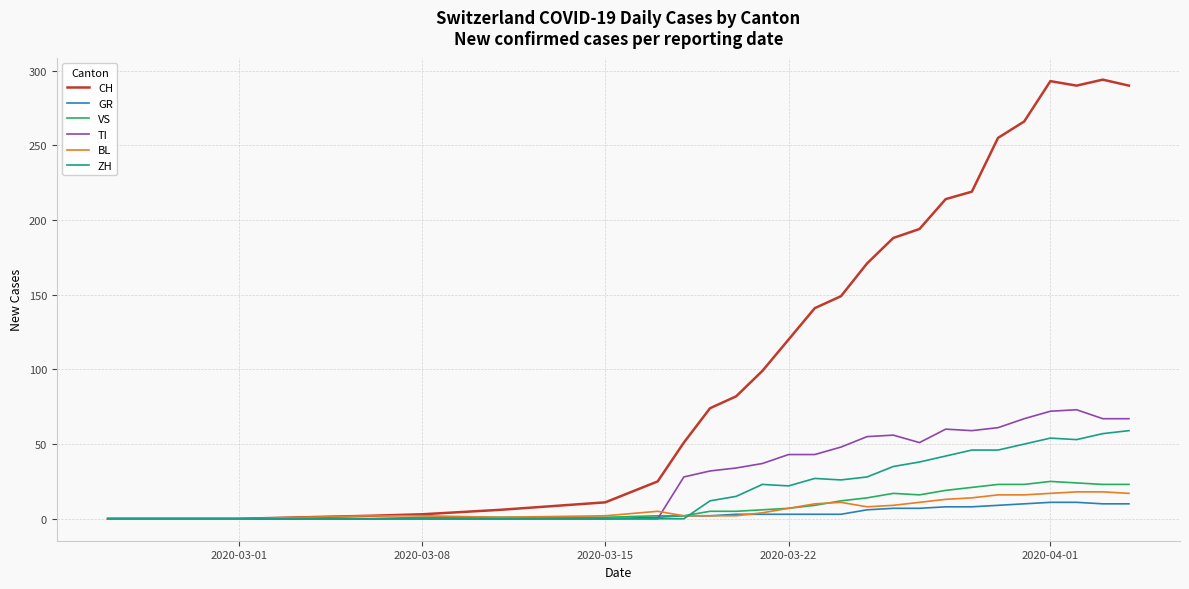

What is the highest value of the CH series?

294